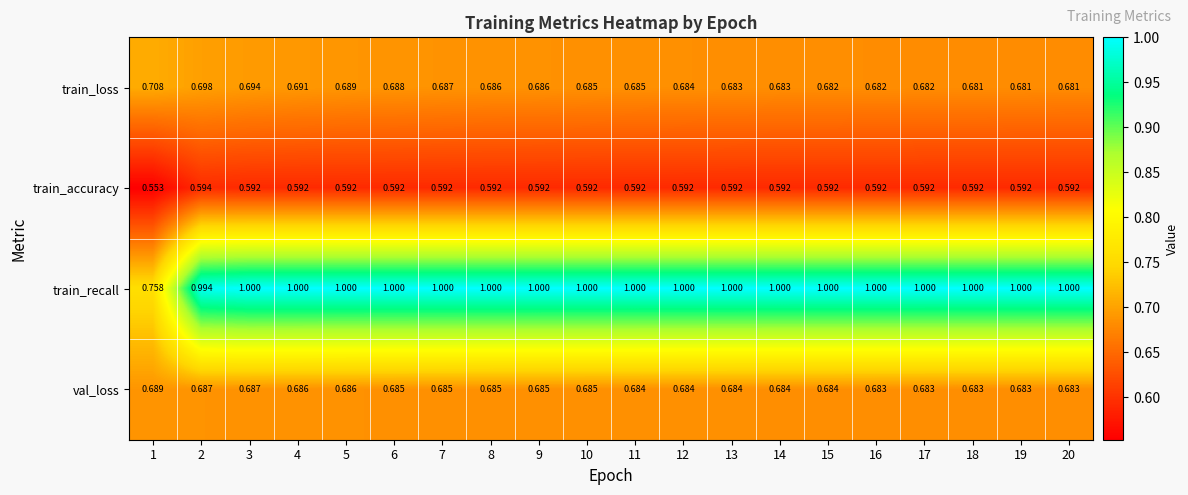

Rank the series by their maximum value, from highest to lowest.

train_recall, train_loss, val_loss, train_accuracy